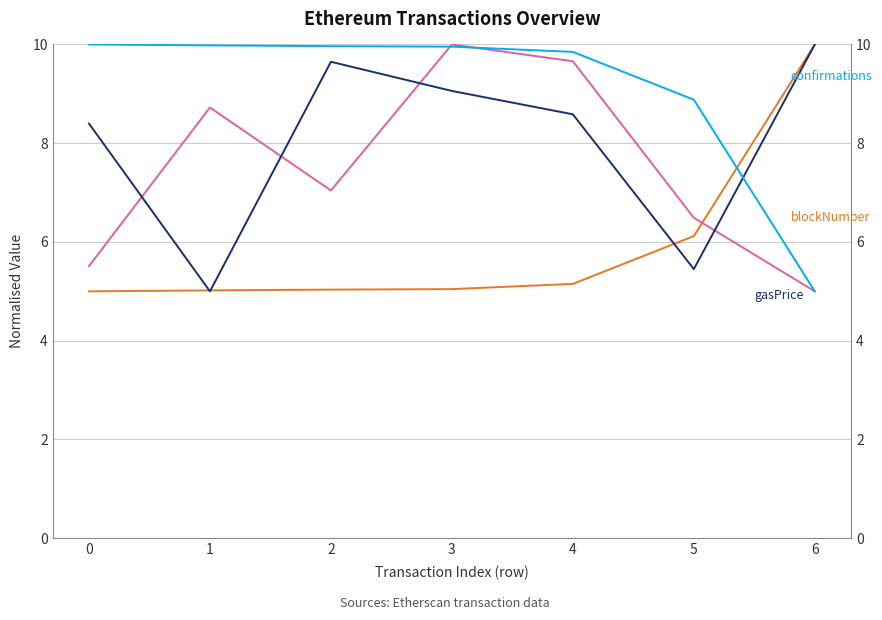

What is the value of the blockNumber point at the 5th from the left?

5.2